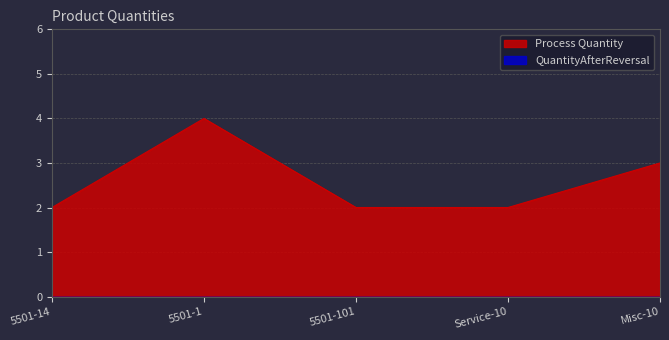

At which category is the sum across all series the highest?

5501-1